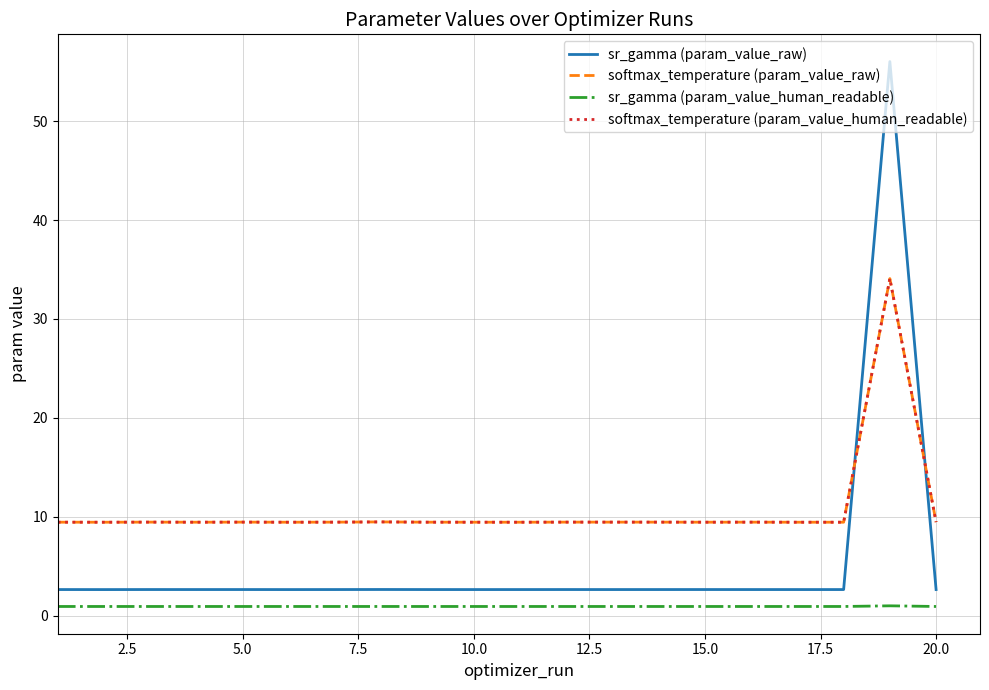

Which series has the widest spread of values?

sr_gamma (param_value_raw)